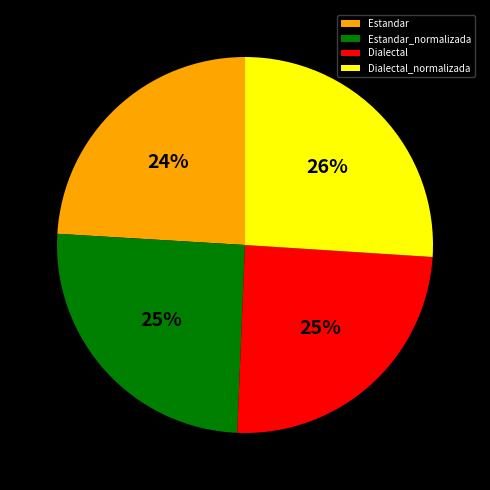

To the nearest percent, what is the difference between the largest and smallest slice percentages?

2%